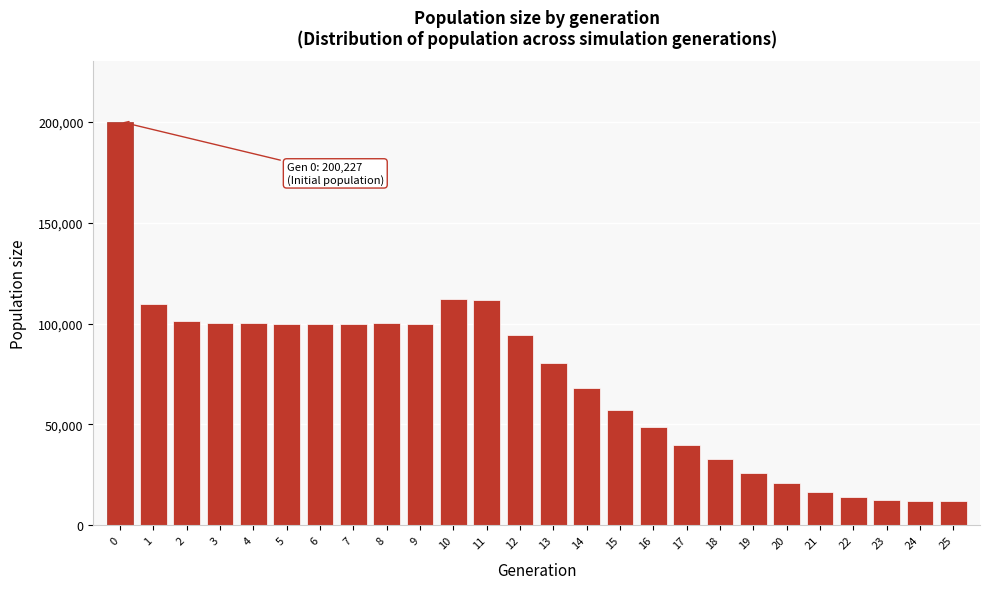

What is the value of the 8th bar from the left?

99816